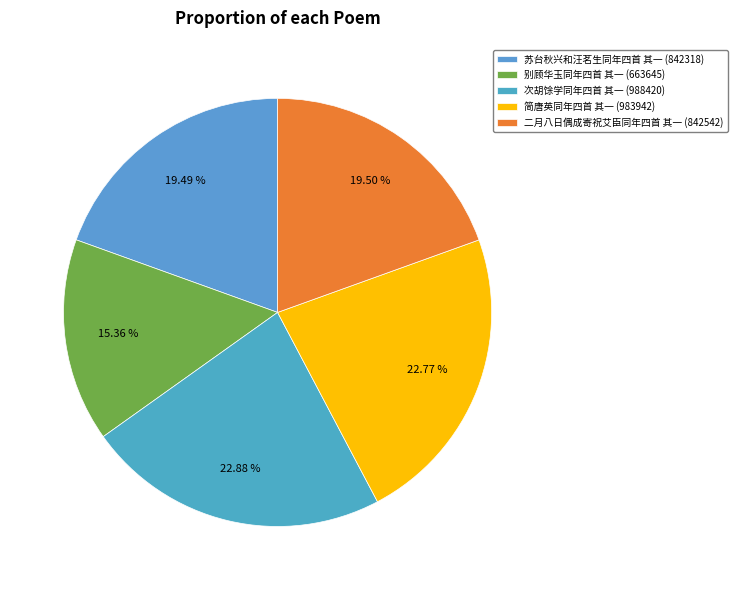

What is the ratio of the value at 苏台秋兴和汪茗生同年四首 其一 to the value at 别顾华玉同年四首 其一?

1.3